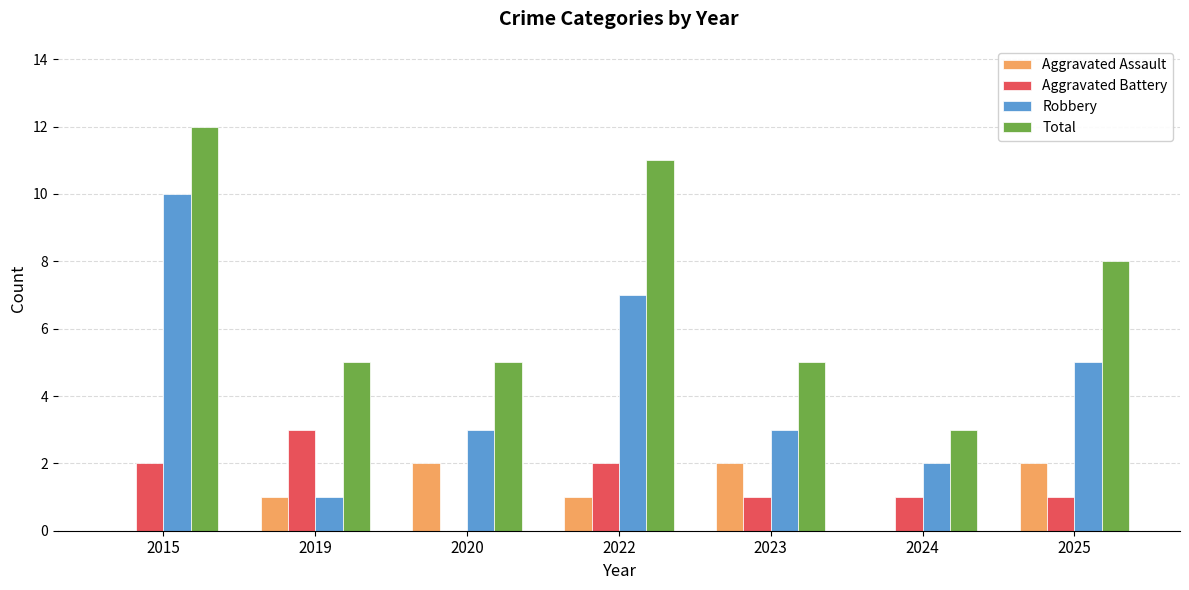

Does the chart contain stacked bars?

No